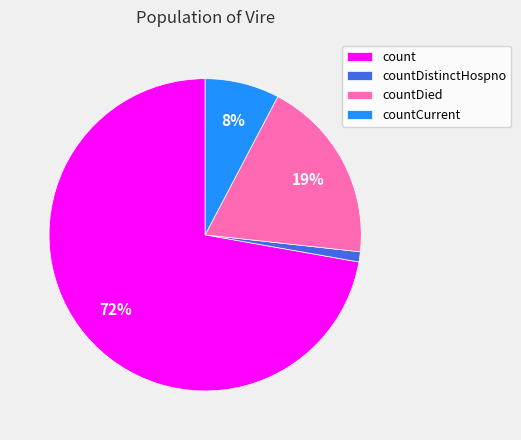

To the nearest percent, what percentage of the pie is countDied?

19%